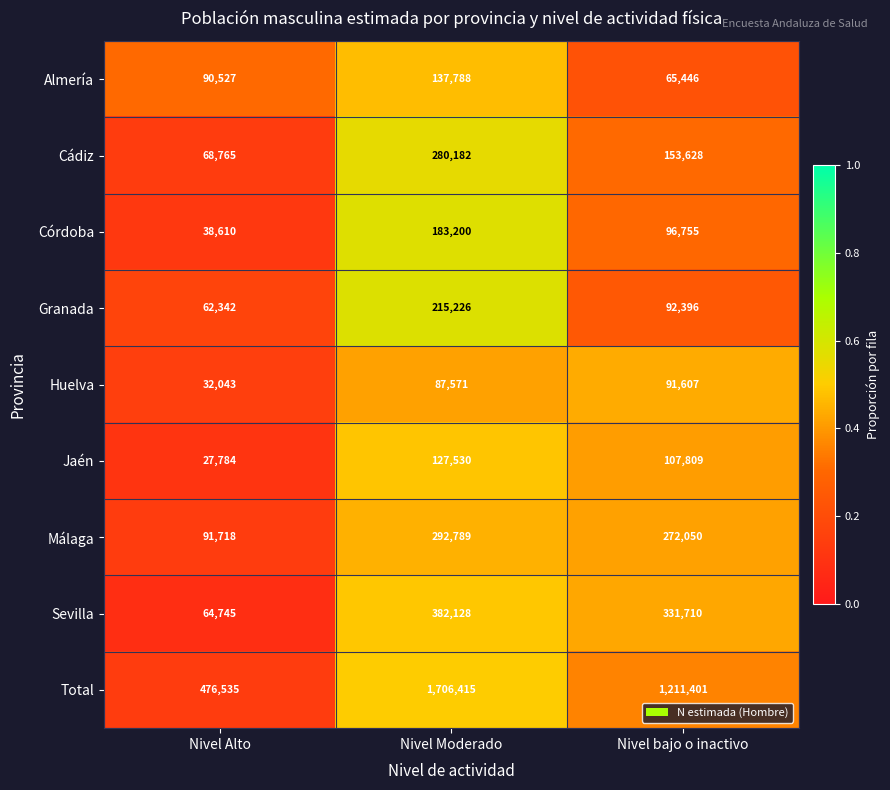

Reading left to right, transcribe all the data shown in this chart.

Almería: 90527	137788	65446
Cádiz: 68765	280182	153628
Córdoba: 38610	183200	96755
Granada: 62342	215226	92396
Huelva: 32043	87571	91607
Jaén: 27784	127530	107809
Málaga: 91718	292789	272050
Sevilla: 64745	382128	331710
Total: 476535	1706415	1211401